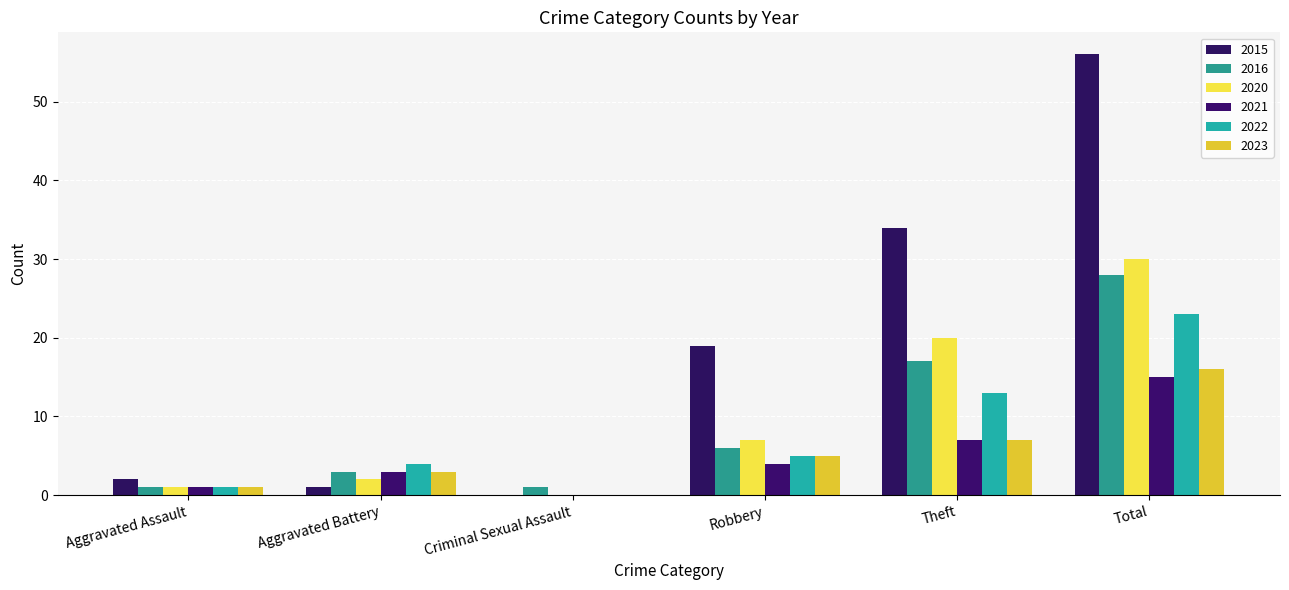

What position from the right is Aggravated Assault?

6